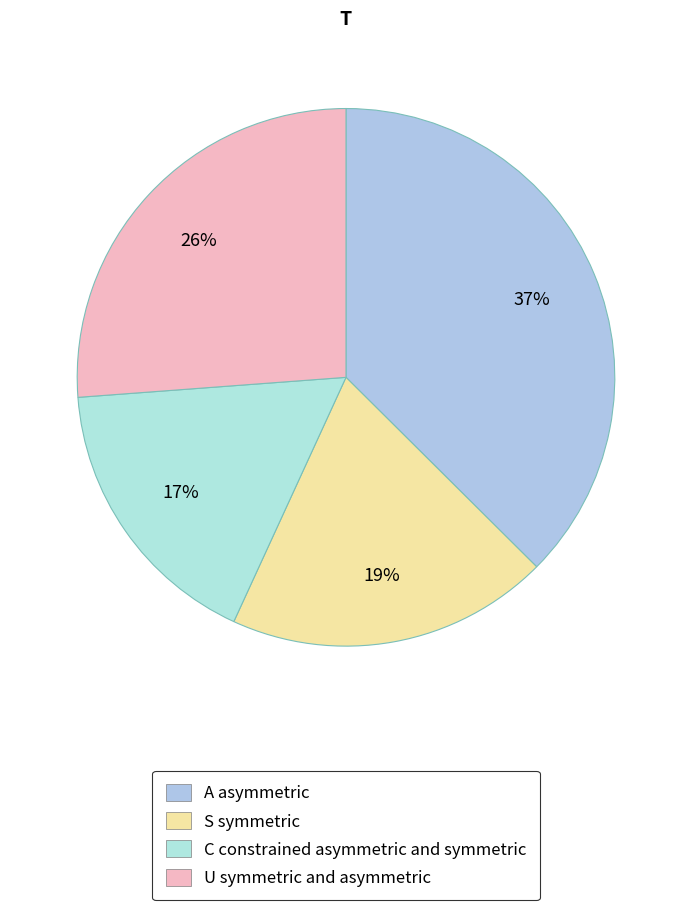

To the nearest percent, what is the average slice percentage?

25%